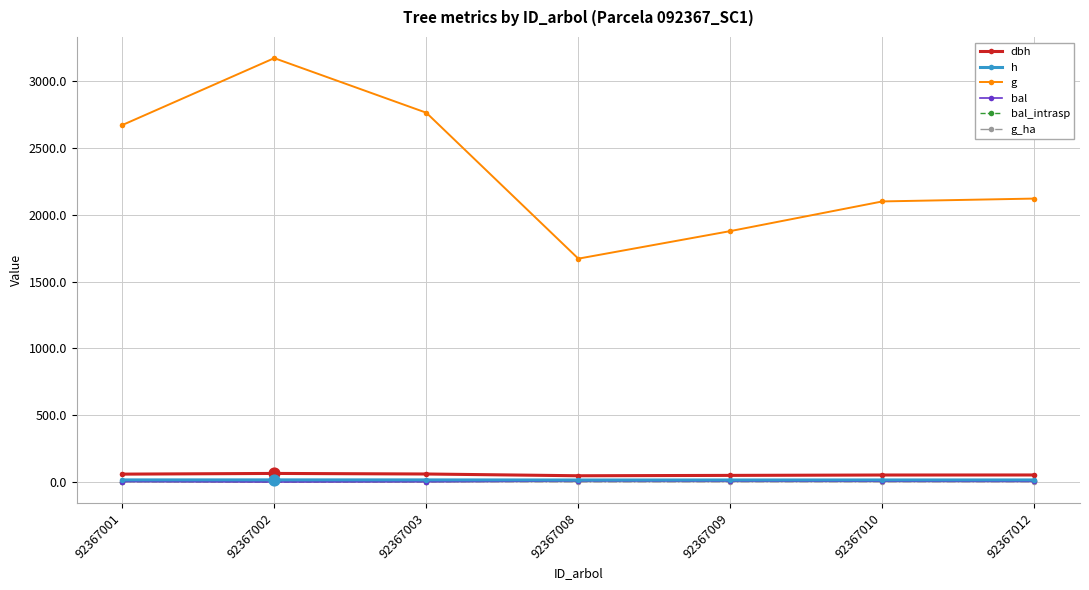

At how many categories does at least one series exceed 2223?

3